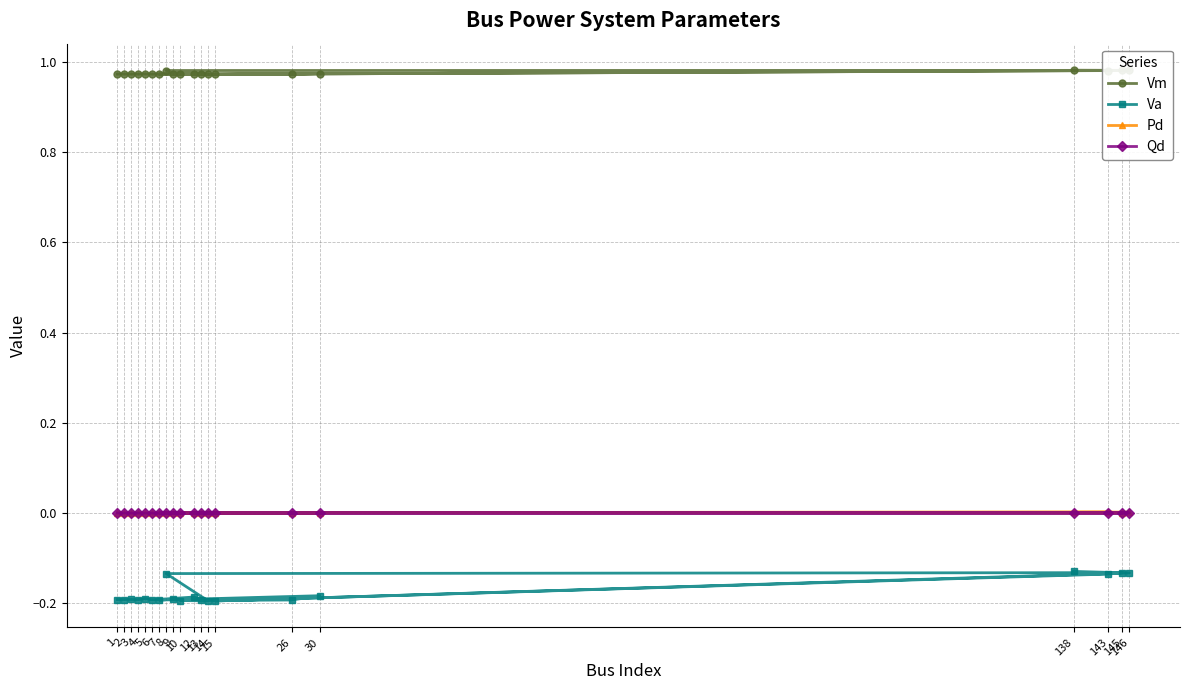

Count the number of categories in the chart.

20